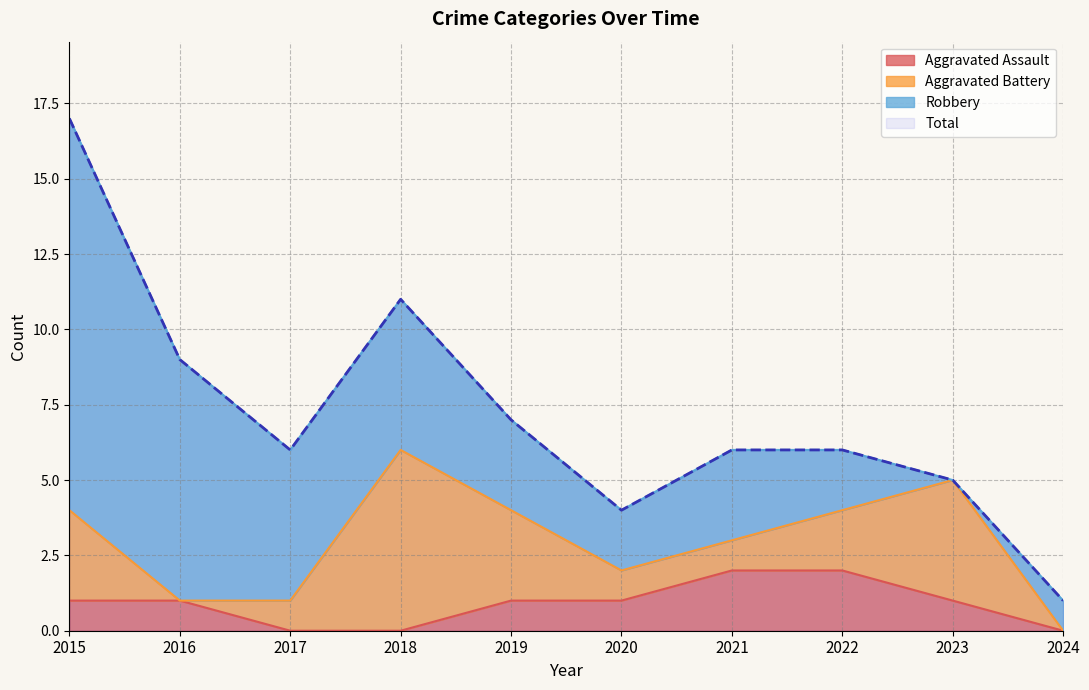

How many categories are shown in the chart?

10